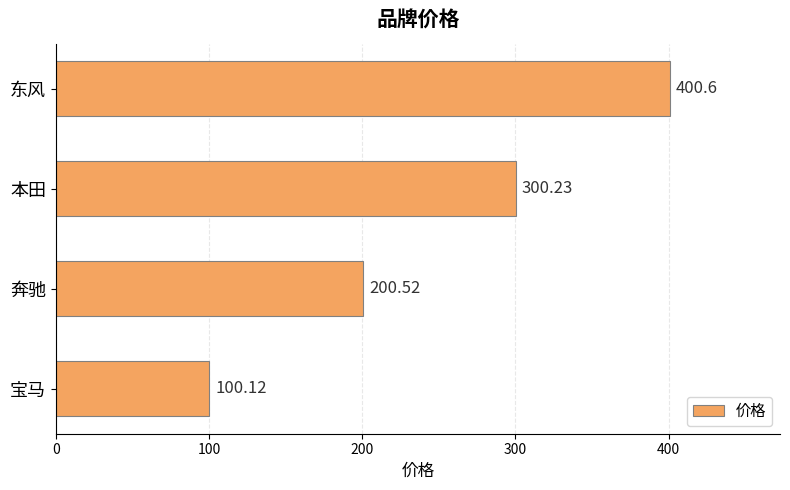

What is the minimum value shown in the chart?

100.1